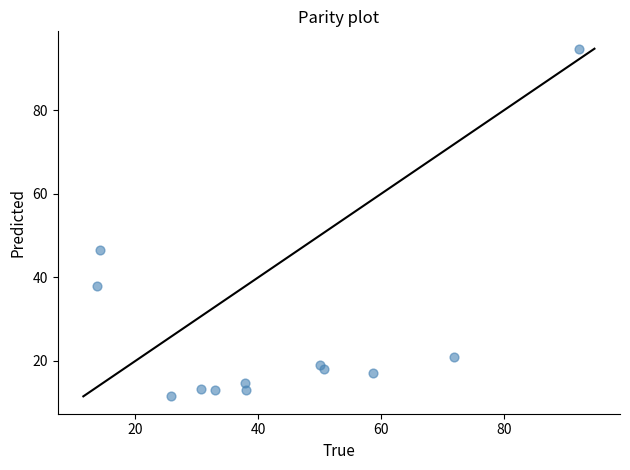

What Y value in the scatter plot is closest to 53?

46.6